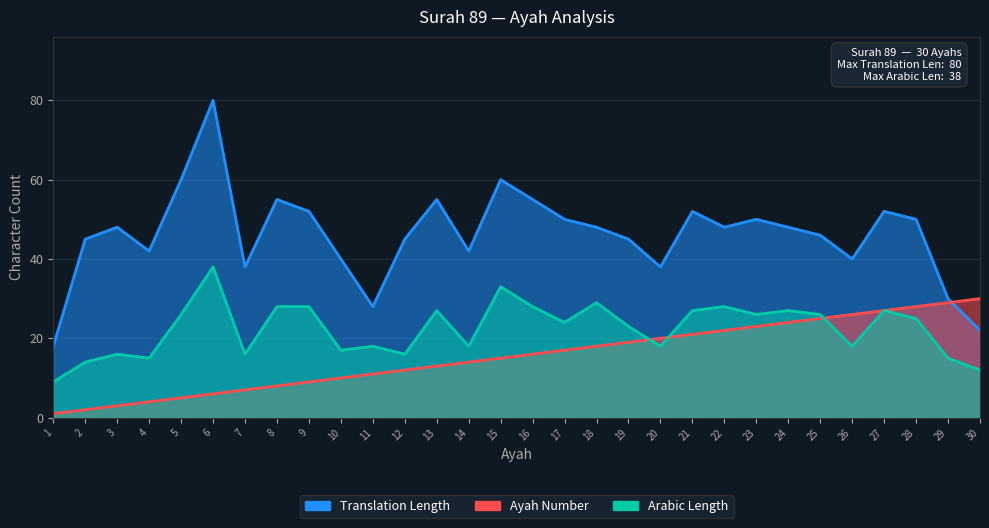

What is the sum of the Translation Length values at 14 and 1?

60